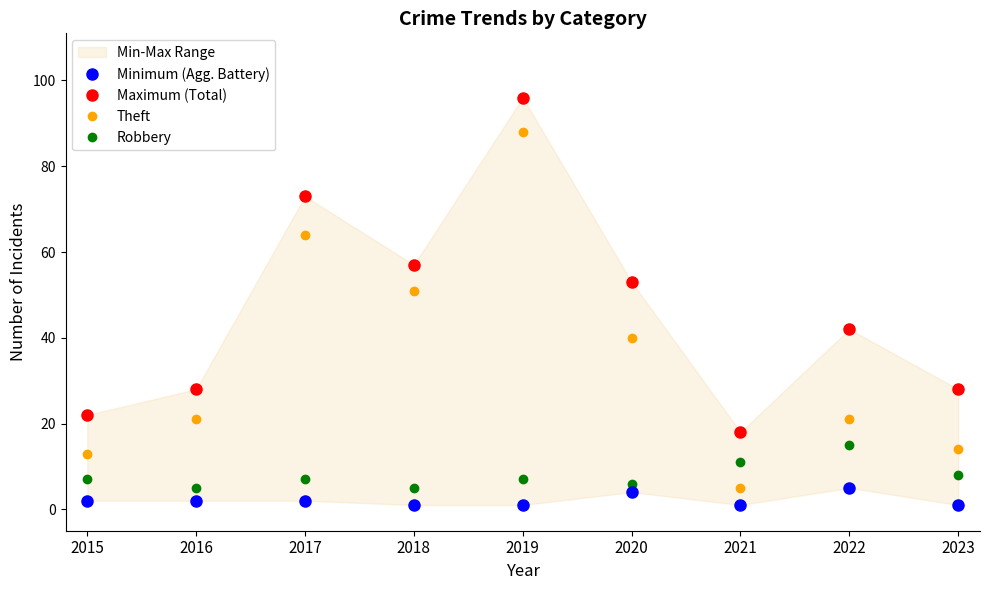

True or false: Minimum (Agg. Battery) has more than 1 points higher than both neighbors.

True